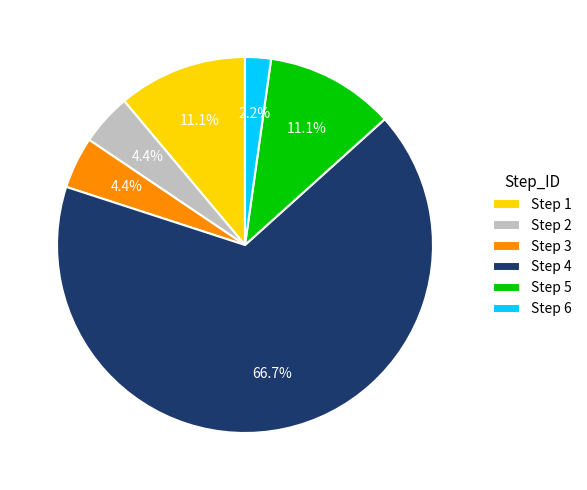

Is there any slice that represents more than half of the pie?

Yes